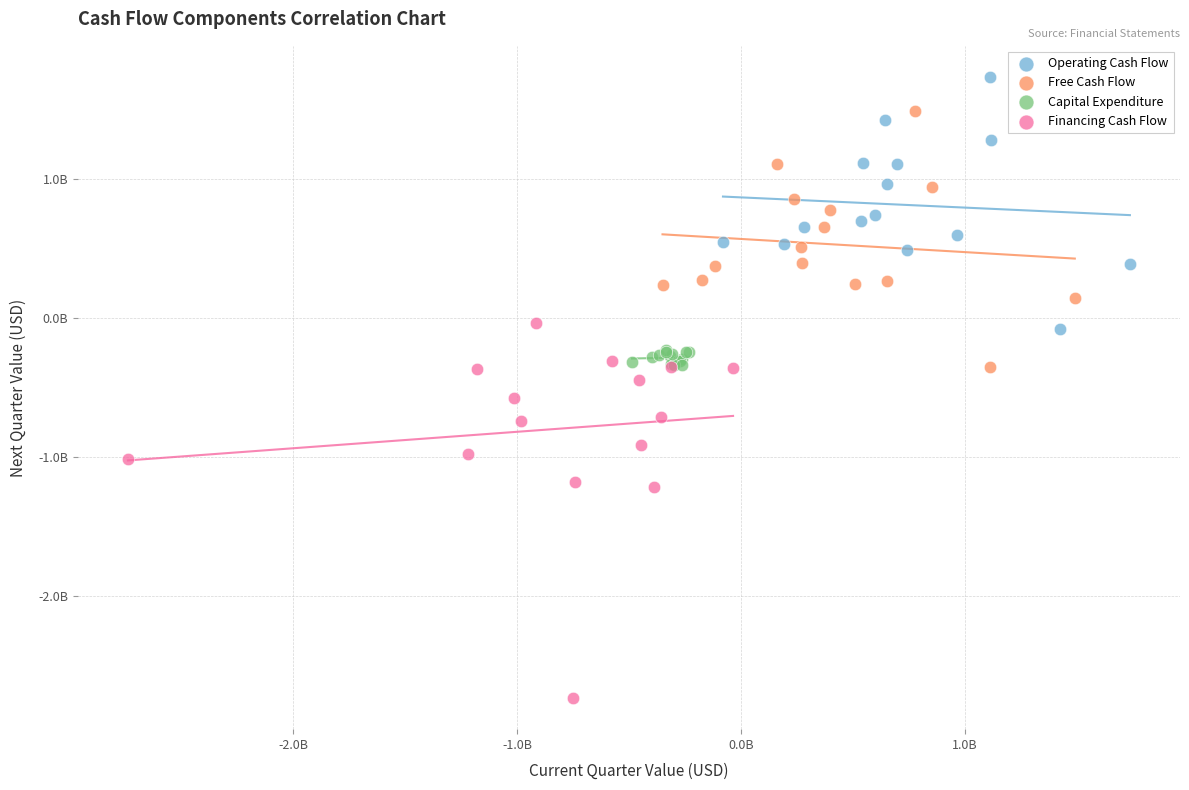

Which series has the widest spread of Y values?

Financing Cash Flow